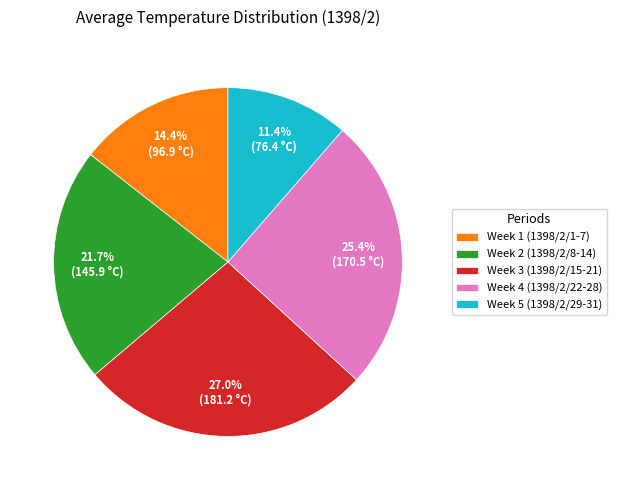

Rank the categories by value from highest to lowest.

Week 3 (1398/2/15-21), Week 4 (1398/2/22-28), Week 2 (1398/2/8-14), Week 1 (1398/2/1-7), Week 5 (1398/2/29-31)